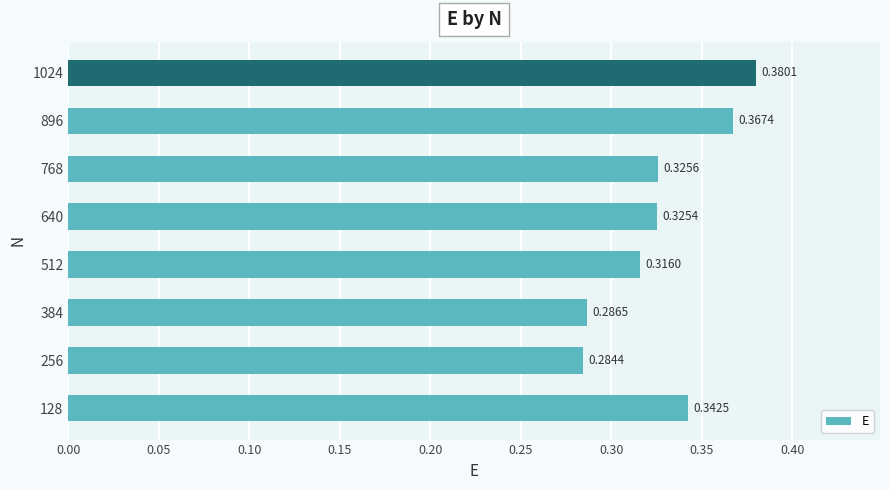

At which category does the chart reach its minimum across all series?

256